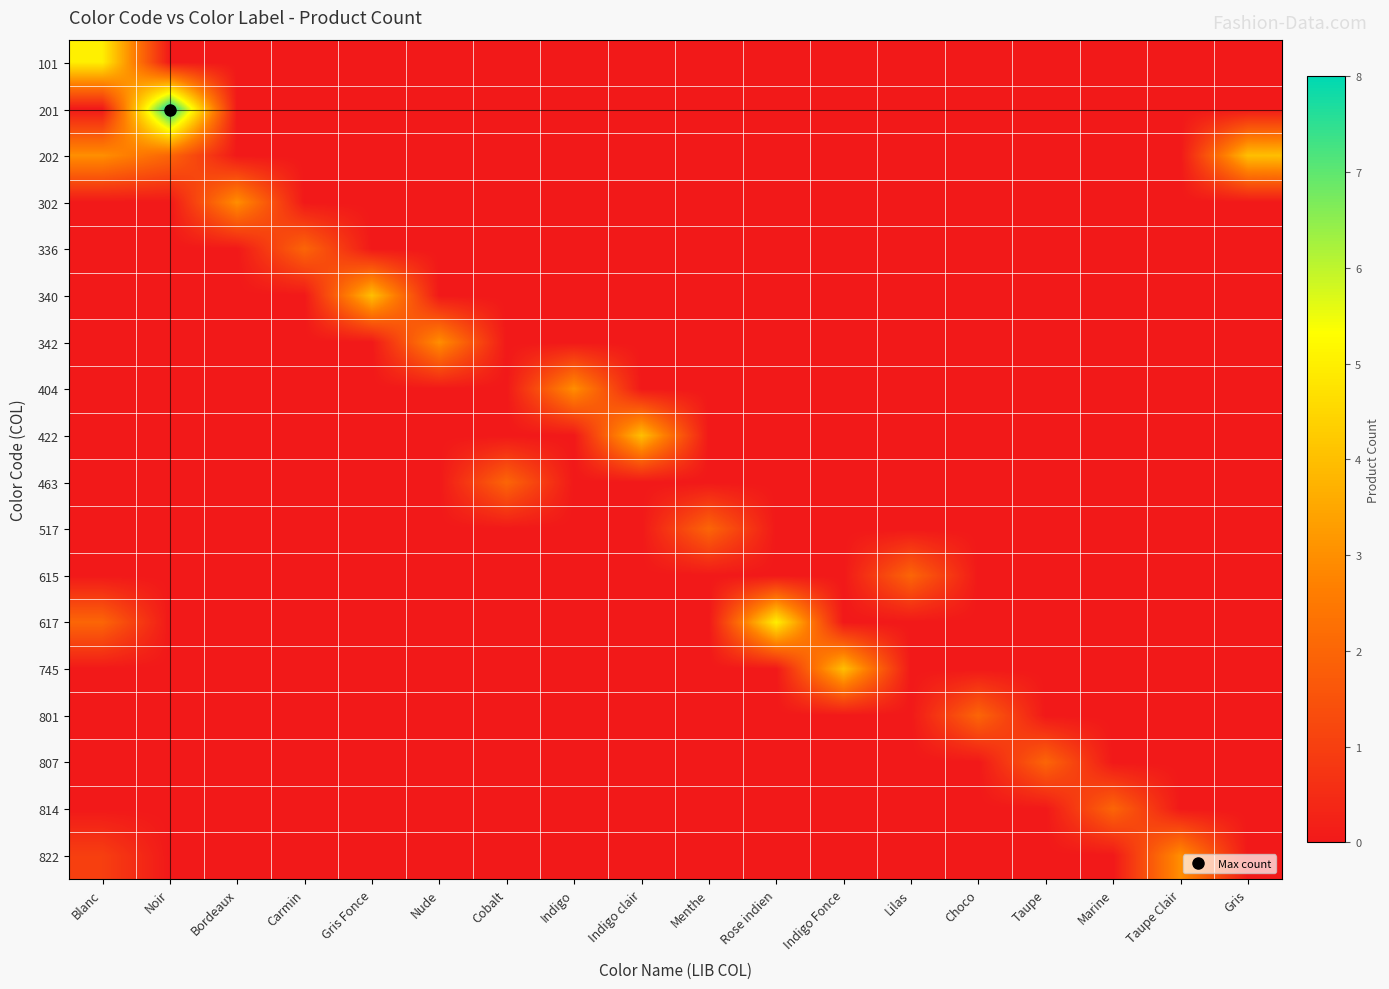

Between Taupe and Cobalt, which is larger?

Taupe